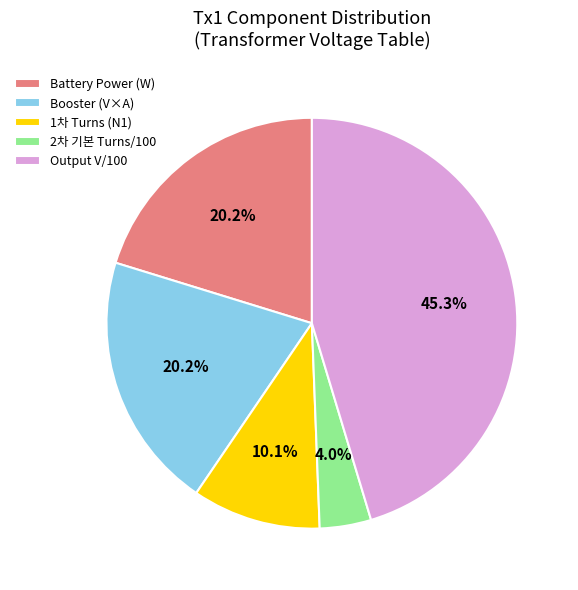

Is there any slice that represents more than half of the pie?

No